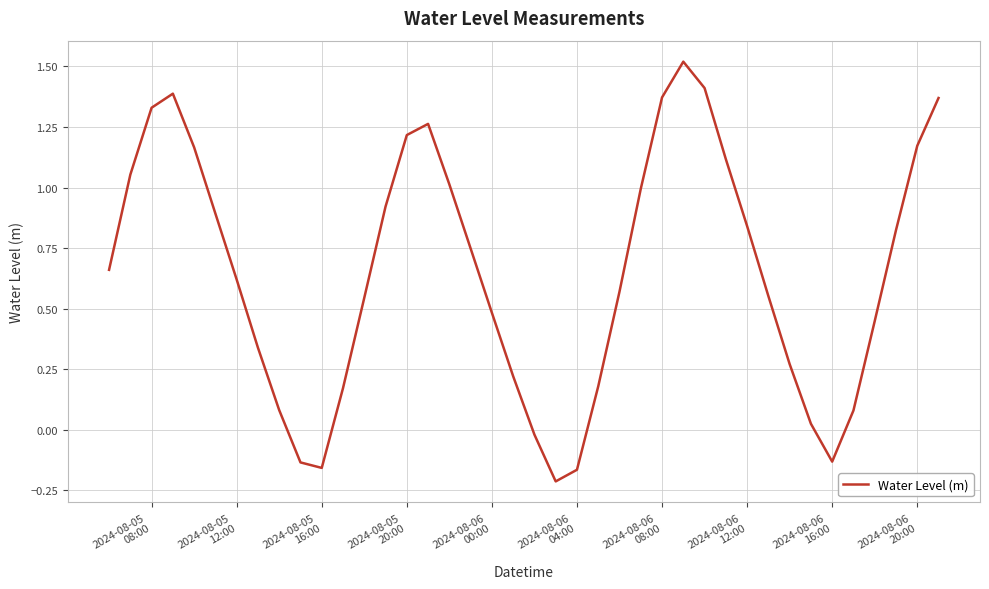

What is the difference between the maximum and minimum values?

1.7